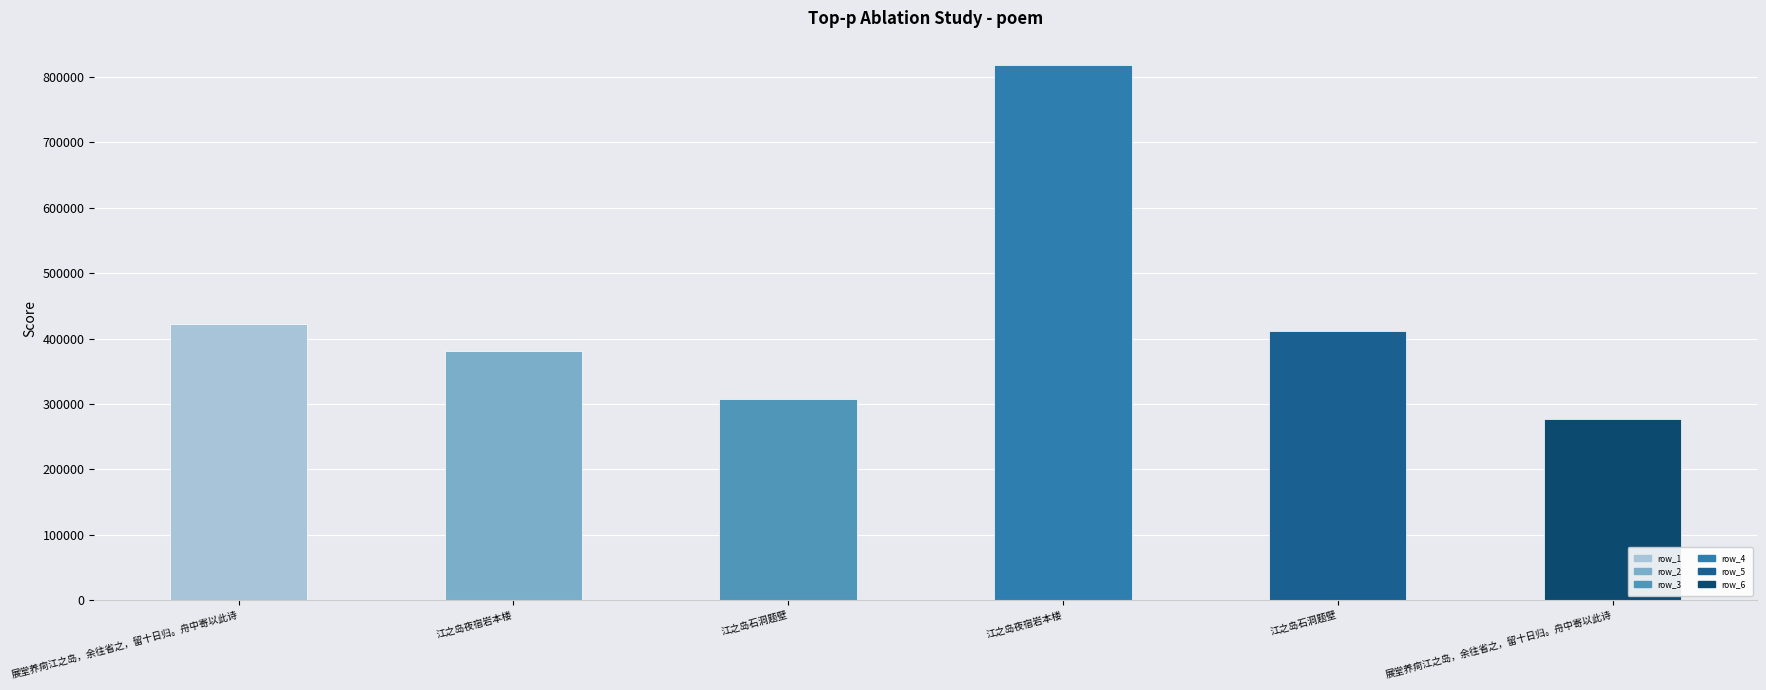

Read the value at 江之岛夜宿岩本楼.

381128